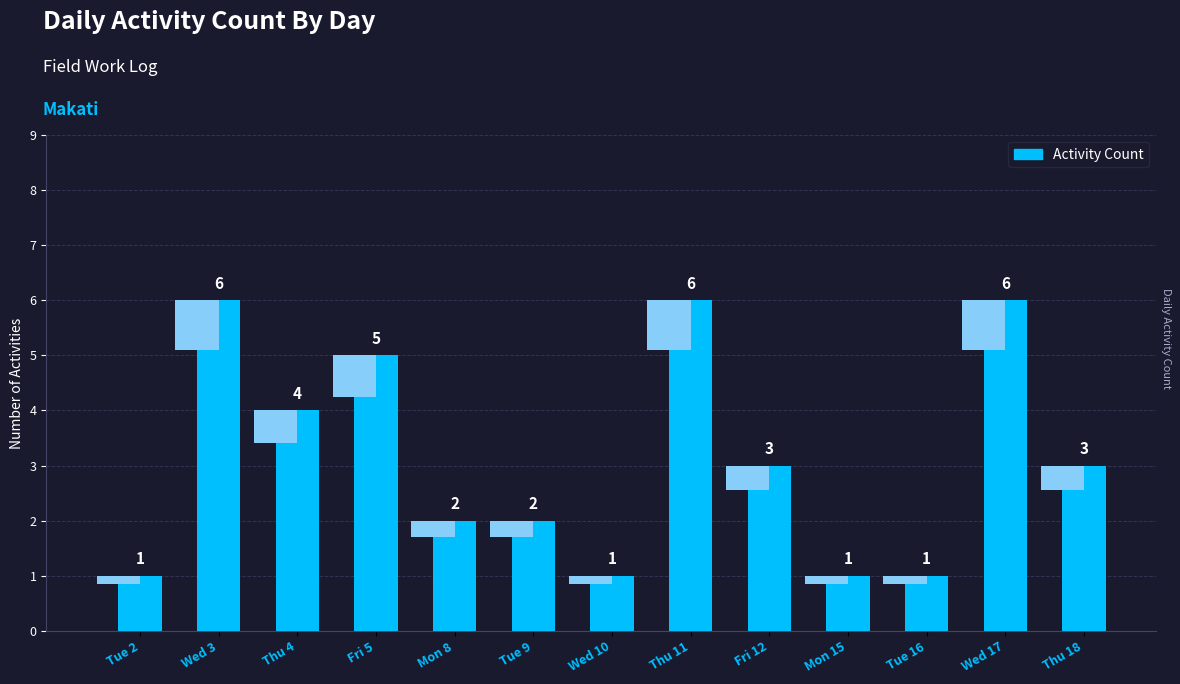

What is the label of the 8th bar from the left?

Thu 11